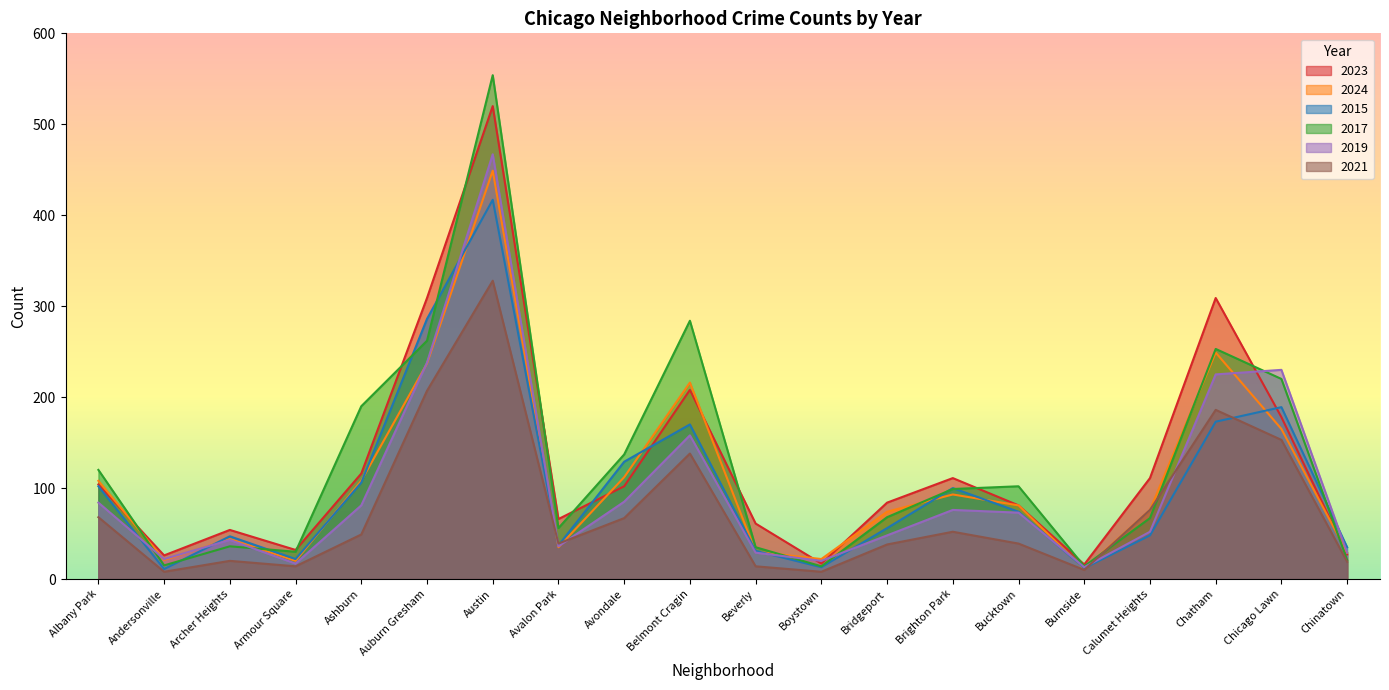

Reading right to left, list all the values displayed in this chart.

2023: 27	178	309	111	16	81	111	84	17	61	208	102	66	520	309	116	32	54	26	104
2024: 29	165	249	76	11	81	93	74	22	30	216	112	35	449	237	108	20	44	21	108
2015: 35	189	173	48	12	74	100	56	13	31	170	129	37	417	286	106	22	47	11	102
2017: 21	220	253	67	14	102	99	68	14	35	284	137	56	554	262	190	30	36	15	120
2019: 29	230	225	52	13	73	76	48	20	29	158	85	36	467	238	81	17	43	22	84
2021: 19	153	186	76	10	39	52	38	8	14	138	67	39	328	207	49	14	20	8	68